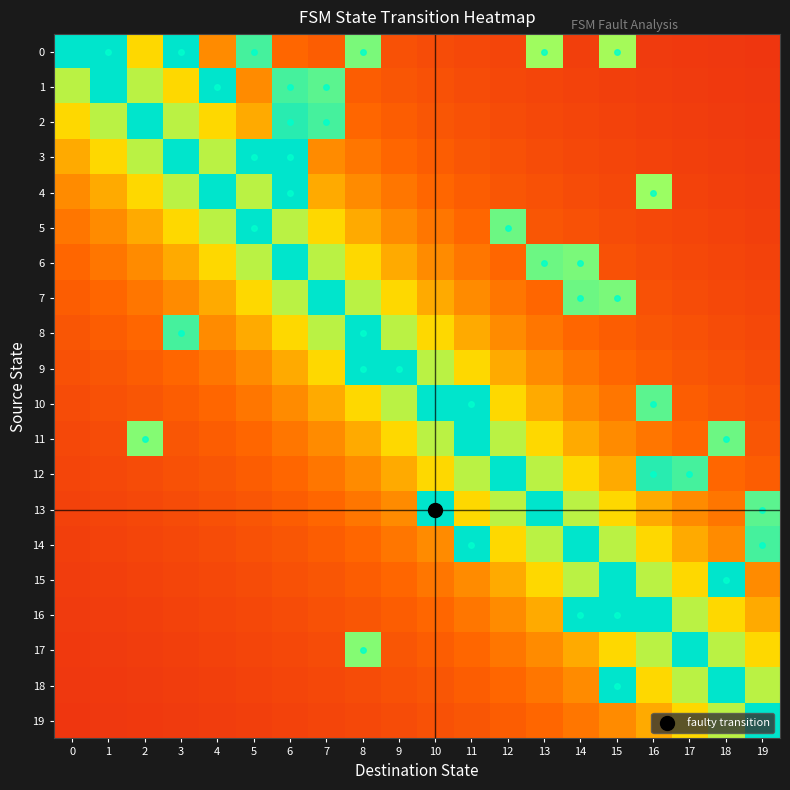

Reading left to right, what are all the values shown in this chart?

0: 0=1.0	1=1.0	2=0.5	3=1.0	4=0.3	5=0.9	6=0.2	7=0.2	8=0.8	9=0.2	10=0.2	11=0.2	12=0.1	13=0.7	14=0.1	15=0.7	16=0.1	17=0.1	18=0.1	19=0.1
1: 0=0.7	1=1.0	2=0.7	3=0.5	4=1.0	5=0.3	6=0.9	7=0.8	8=0.2	9=0.2	10=0.2	11=0.2	12=0.2	13=0.1	14=0.1	15=0.1	16=0.1	17=0.1	18=0.1	19=0.1
2: 0=0.5	1=0.7	2=1.0	3=0.7	4=0.5	5=0.4	6=0.9	7=0.9	8=0.2	9=0.2	10=0.2	11=0.2	12=0.2	13=0.2	14=0.1	15=0.1	16=0.1	17=0.1	18=0.1	19=0.1
3: 0=0.4	1=0.5	2=0.7	3=1.0	4=0.7	5=1.0	6=1.0	7=0.3	8=0.3	9=0.2	10=0.2	11=0.2	12=0.2	13=0.2	14=0.2	15=0.1	16=0.1	17=0.1	18=0.1	19=0.1
4: 0=0.3	1=0.4	2=0.5	3=0.7	4=1.0	5=0.7	6=1.0	7=0.4	8=0.3	9=0.3	10=0.2	11=0.2	12=0.2	13=0.2	14=0.2	15=0.2	16=0.7	17=0.1	18=0.1	19=0.1
5: 0=0.3	1=0.3	2=0.4	3=0.5	4=0.7	5=1.0	6=0.7	7=0.5	8=0.4	9=0.3	10=0.3	11=0.2	12=0.8	13=0.2	14=0.2	15=0.2	16=0.2	17=0.1	18=0.1	19=0.1
6: 0=0.2	1=0.3	2=0.3	3=0.4	4=0.5	5=0.7	6=1.0	7=0.7	8=0.5	9=0.4	10=0.3	11=0.3	12=0.2	13=0.8	14=0.8	15=0.2	16=0.2	17=0.2	18=0.1	19=0.1
7: 0=0.2	1=0.2	2=0.3	3=0.3	4=0.4	5=0.5	6=0.7	7=1.0	8=0.7	9=0.5	10=0.4	11=0.3	12=0.3	13=0.2	14=0.8	15=0.8	16=0.2	17=0.2	18=0.2	19=0.1
8: 0=0.2	1=0.2	2=0.2	3=0.9	4=0.3	5=0.4	6=0.5	7=0.7	8=1.0	9=0.7	10=0.5	11=0.4	12=0.3	13=0.3	14=0.2	15=0.2	16=0.2	17=0.2	18=0.2	19=0.2
9: 0=0.2	1=0.2	2=0.2	3=0.2	4=0.3	5=0.3	6=0.4	7=0.5	8=1.0	9=1.0	10=0.7	11=0.5	12=0.4	13=0.3	14=0.3	15=0.2	16=0.2	17=0.2	18=0.2	19=0.2
10: 0=0.2	1=0.2	2=0.2	3=0.2	4=0.2	5=0.3	6=0.3	7=0.4	8=0.5	9=0.7	10=1.0	11=1.0	12=0.5	13=0.4	14=0.3	15=0.3	16=0.8	17=0.2	18=0.2	19=0.2
11: 0=0.2	1=0.2	2=0.8	3=0.2	4=0.2	5=0.2	6=0.3	7=0.3	8=0.4	9=0.5	10=0.7	11=1.0	12=0.7	13=0.5	14=0.4	15=0.3	16=0.3	17=0.2	18=0.8	19=0.2
12: 0=0.1	1=0.2	2=0.2	3=0.2	4=0.2	5=0.2	6=0.2	7=0.3	8=0.3	9=0.4	10=0.5	11=0.7	12=1.0	13=0.7	14=0.5	15=0.4	16=0.9	17=0.9	18=0.2	19=0.2
13: 0=0.1	1=0.1	2=0.2	3=0.2	4=0.2	5=0.2	6=0.2	7=0.2	8=0.3	9=0.3	10=1.0	11=0.5	12=0.7	13=1.0	14=0.7	15=0.5	16=0.4	17=0.3	18=0.3	19=0.8
14: 0=0.1	1=0.1	2=0.1	3=0.2	4=0.2	5=0.2	6=0.2	7=0.2	8=0.2	9=0.3	10=0.3	11=1.0	12=0.5	13=0.7	14=1.0	15=0.7	16=0.5	17=0.4	18=0.3	19=0.9
15: 0=0.1	1=0.1	2=0.1	3=0.1	4=0.2	5=0.2	6=0.2	7=0.2	8=0.2	9=0.2	10=0.3	11=0.3	12=0.4	13=0.5	14=0.7	15=1.0	16=0.7	17=0.5	18=1.0	19=0.3
16: 0=0.1	1=0.1	2=0.1	3=0.1	4=0.1	5=0.2	6=0.2	7=0.2	8=0.2	9=0.2	10=0.2	11=0.3	12=0.3	13=0.4	14=1.0	15=1.0	16=1.0	17=0.7	18=0.5	19=0.4
17: 0=0.1	1=0.1	2=0.1	3=0.1	4=0.1	5=0.1	6=0.2	7=0.2	8=0.8	9=0.2	10=0.2	11=0.2	12=0.3	13=0.3	14=0.4	15=0.5	16=0.7	17=1.0	18=0.7	19=0.5
18: 0=0.1	1=0.1	2=0.1	3=0.1	4=0.1	5=0.1	6=0.1	7=0.2	8=0.2	9=0.2	10=0.2	11=0.2	12=0.2	13=0.3	14=0.3	15=1.0	16=0.5	17=0.7	18=1.0	19=0.7
19: 0=0.1	1=0.1	2=0.1	3=0.1	4=0.1	5=0.1	6=0.1	7=0.1	8=0.2	9=0.2	10=0.2	11=0.2	12=0.2	13=0.2	14=0.3	15=0.3	16=0.4	17=0.5	18=0.7	19=1.0